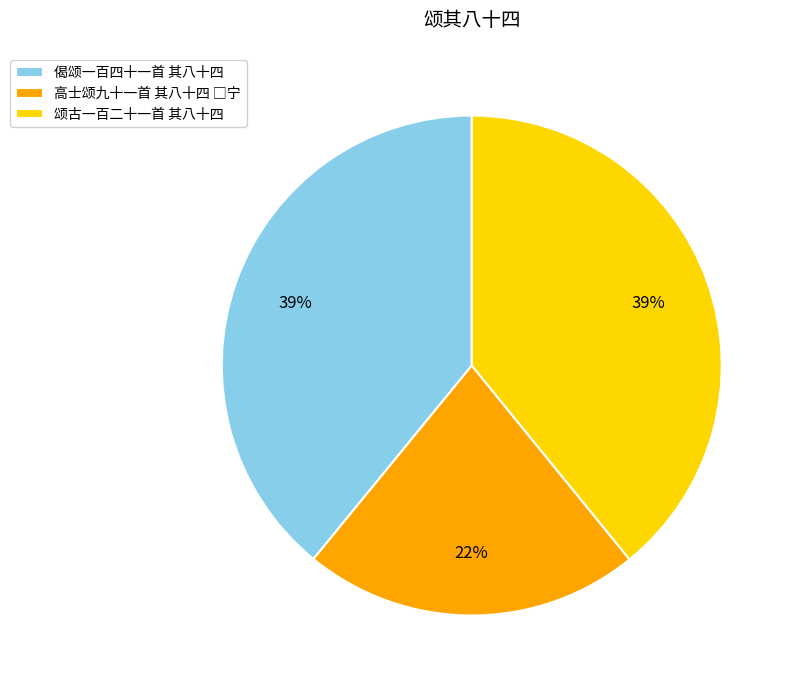

To the nearest percent, what is the difference between the largest and smallest slice percentages?

17%